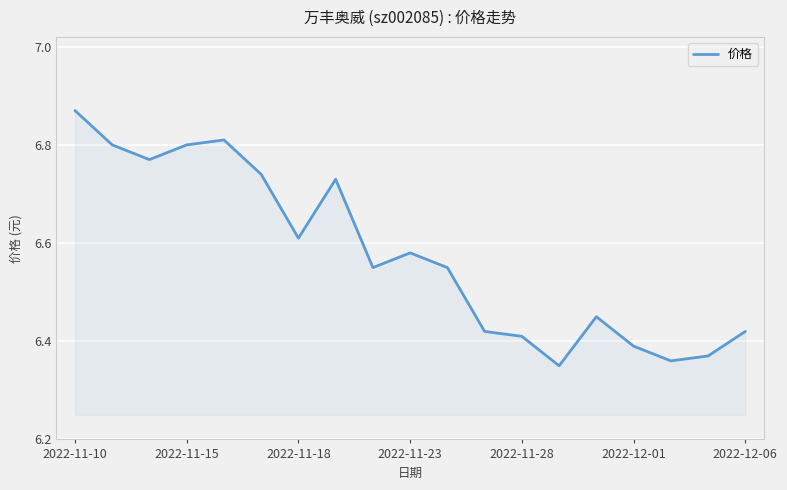

What is the difference between the maximum and minimum values?

0.5